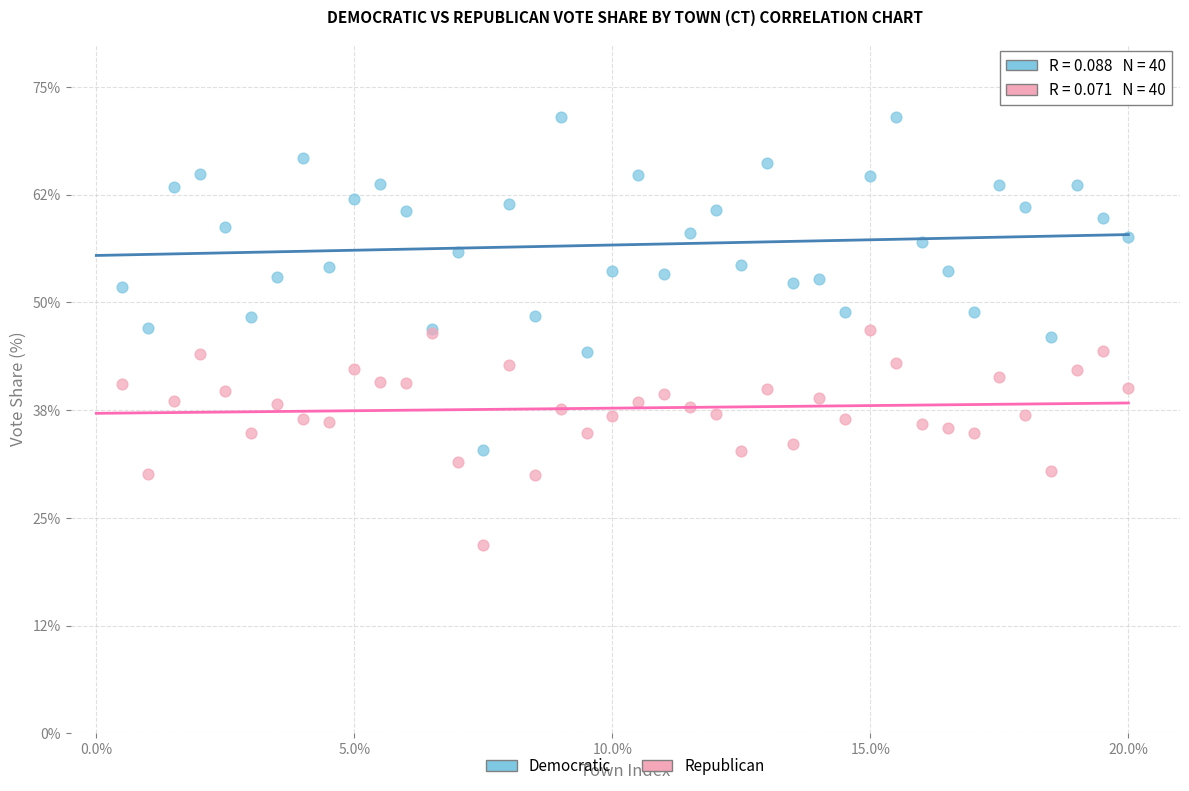

Which series reaches the maximum Y coordinate?

Democratic